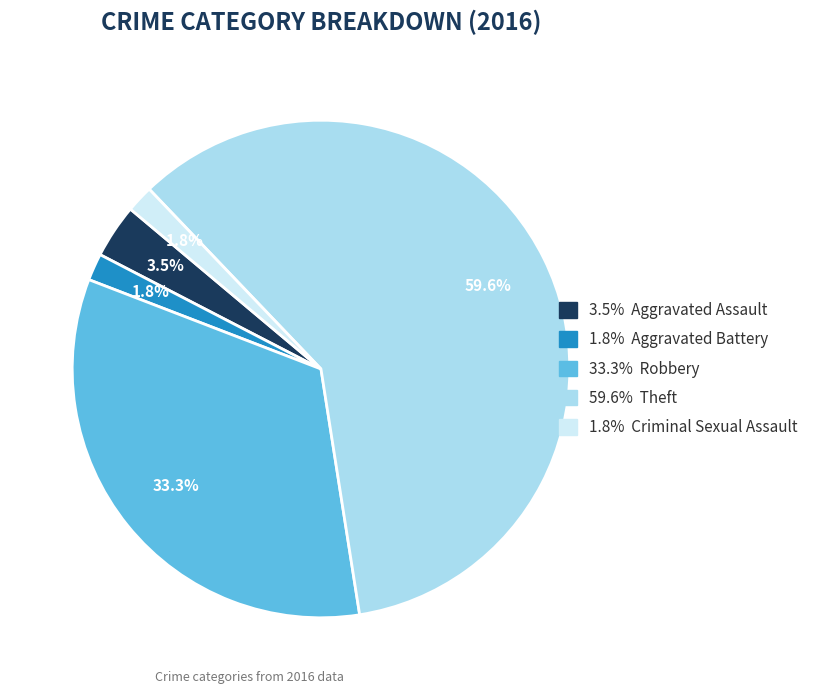

To the nearest percent, what is the difference between the largest and smallest slice percentages?

58%